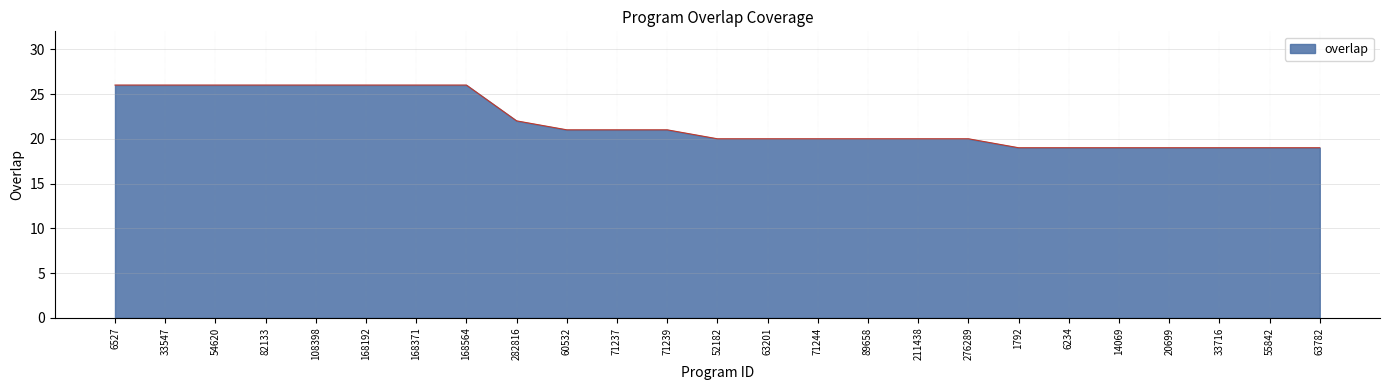

What is the minimum value shown in the chart?

19